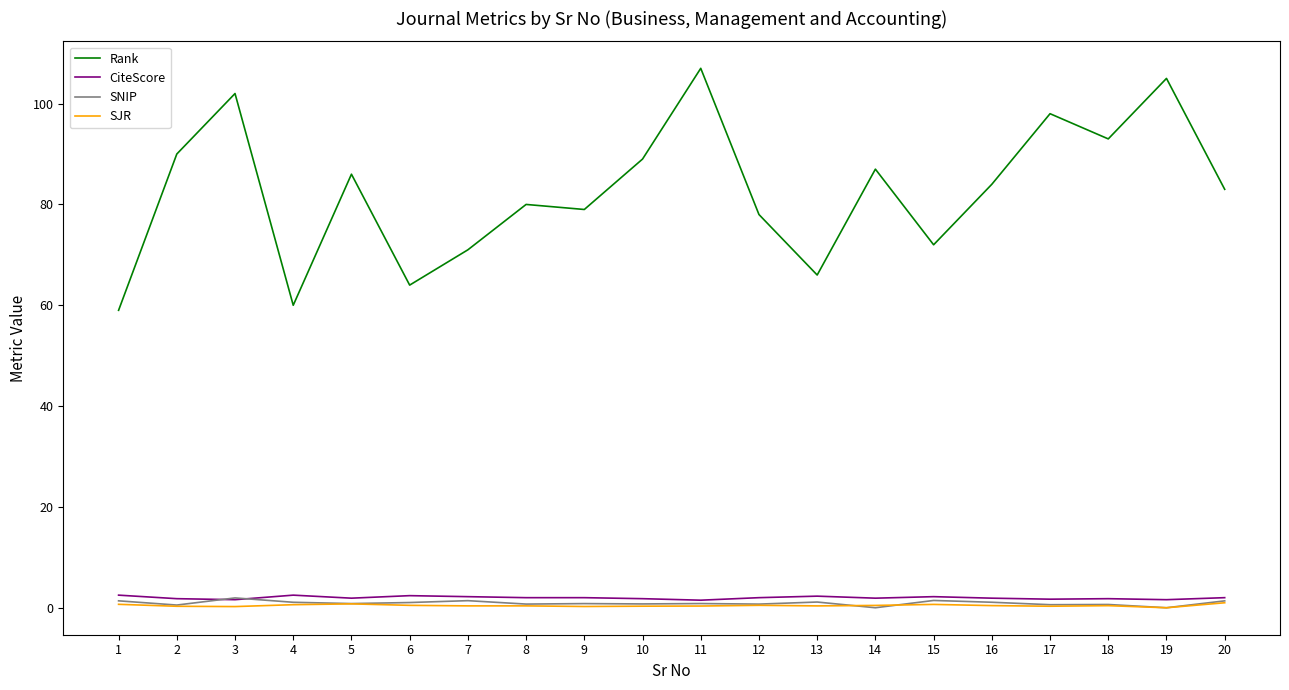

What is the sum of the Rank values at 7 and 4?

131.0